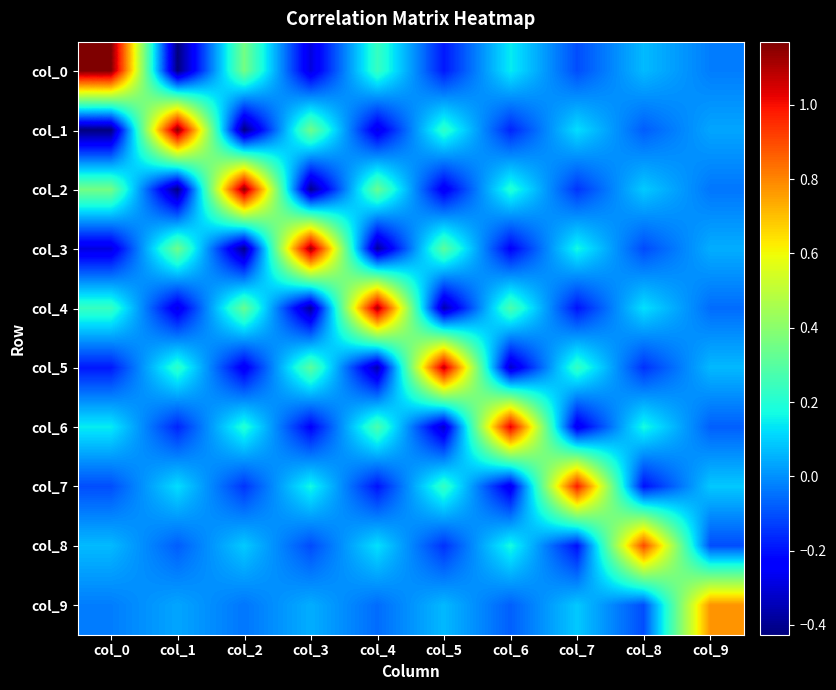

What is the difference between the highest and lowest values at col_4?

1.5